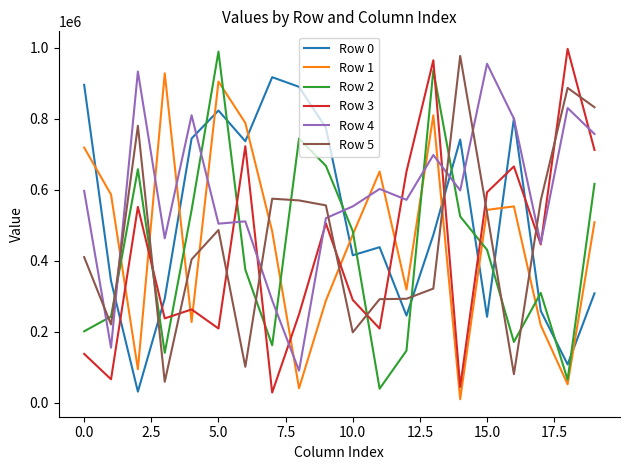

What is the maximum value shown in the chart?

997240